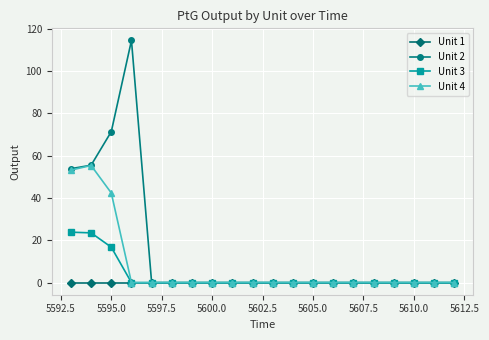

List the series in order of their peak value, highest first.

Unit 2, Unit 4, Unit 3, Unit 1